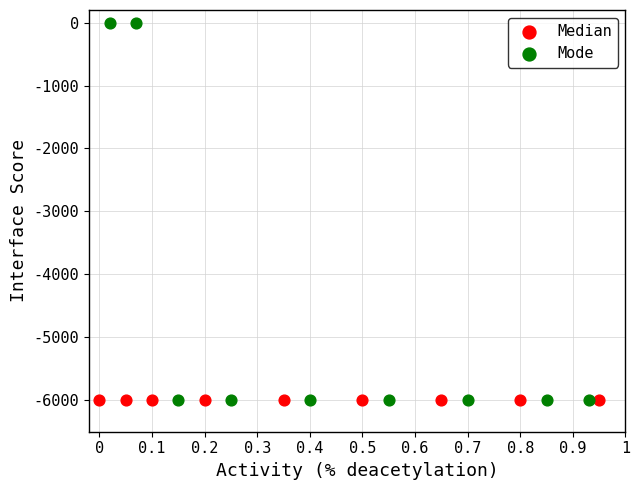

Which series contains the highest Y value?

Mode